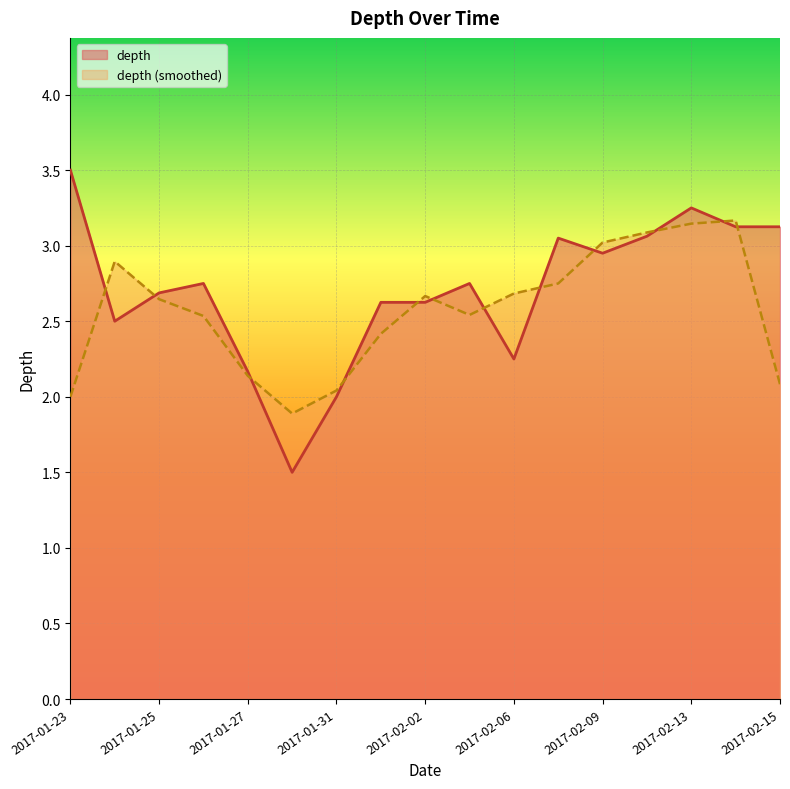

Is it true that the value at 2017-02-09 is 3.0?

True